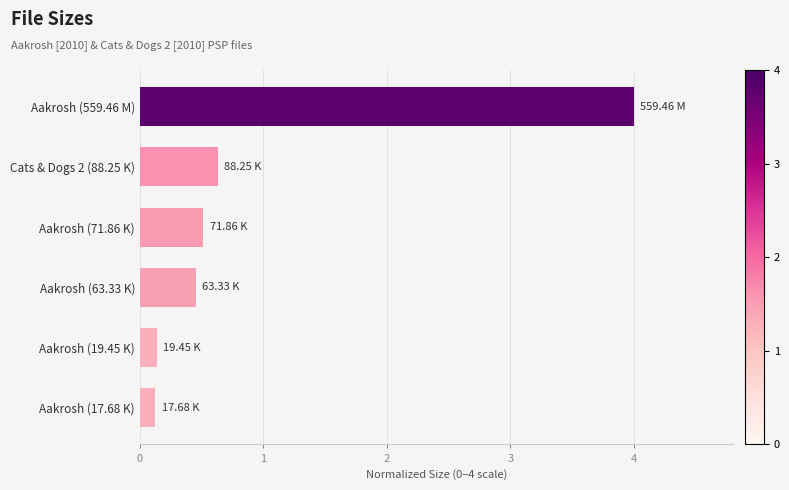

Are the bars horizontal?

Yes